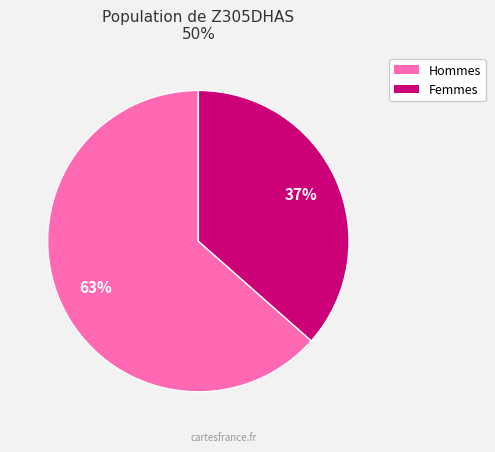

To the nearest percent, what is the average slice percentage?

50%